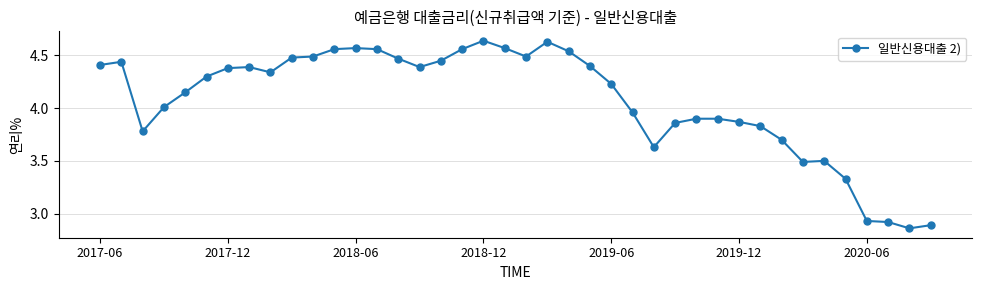

What is the sum of all values?

162.8